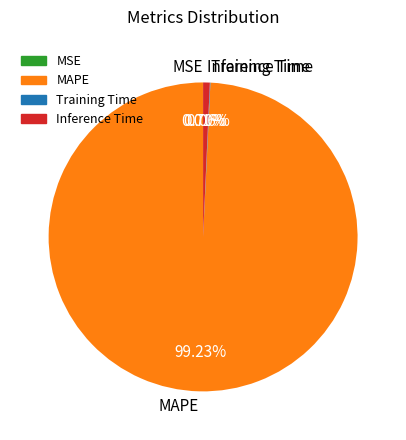

Which category has the biggest portion of the pie?

MAPE